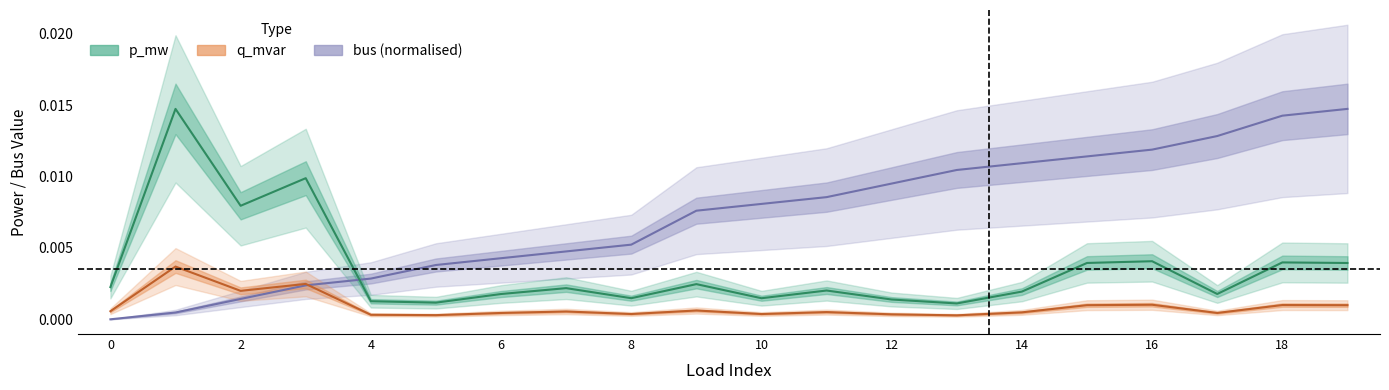

How many lines are shown in the chart?

3